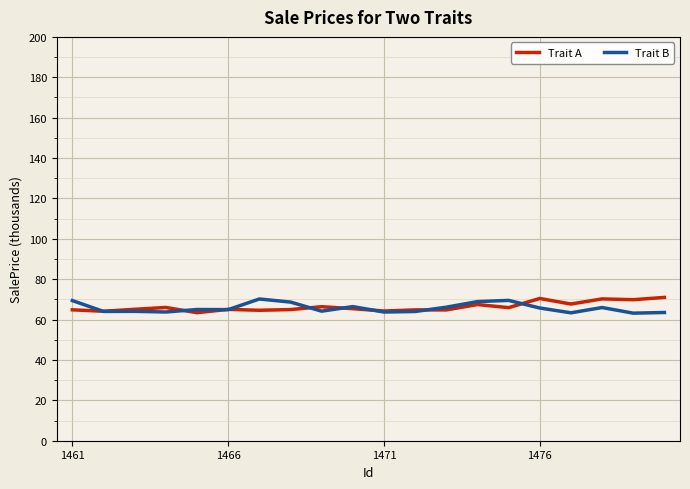

What is the highest value of the Trait A series?

71.0